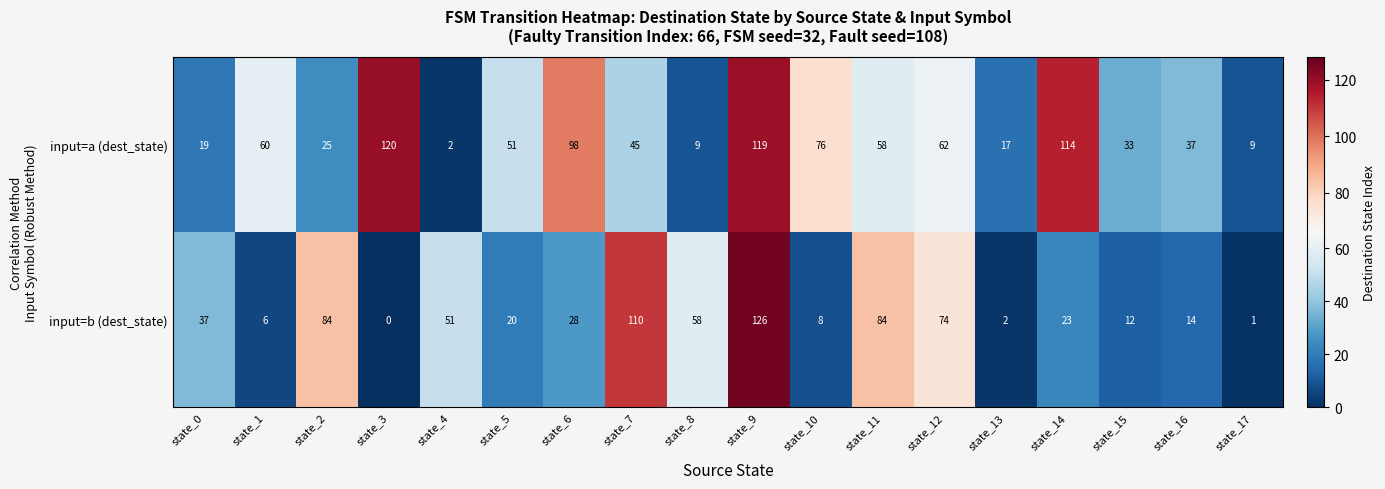

What is the difference between the input=a (dest_state) values at state_5 and state_10?

25